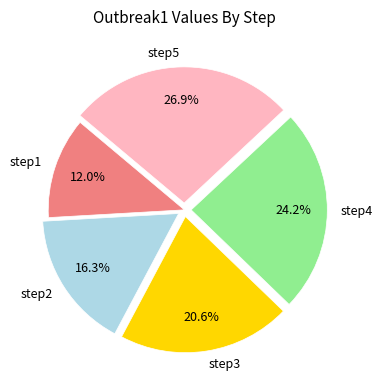

Between step5 and step4, which is larger?

step5